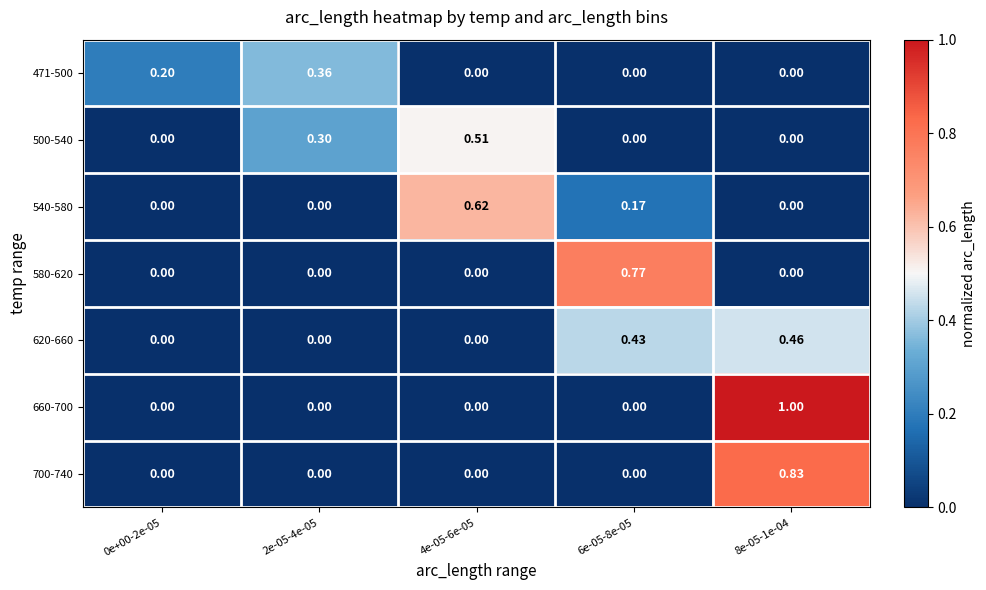

Is the value of 660-700 at 4e-05-6e-05 greater than the value of 580-620 at 6e-05-8e-05?

No